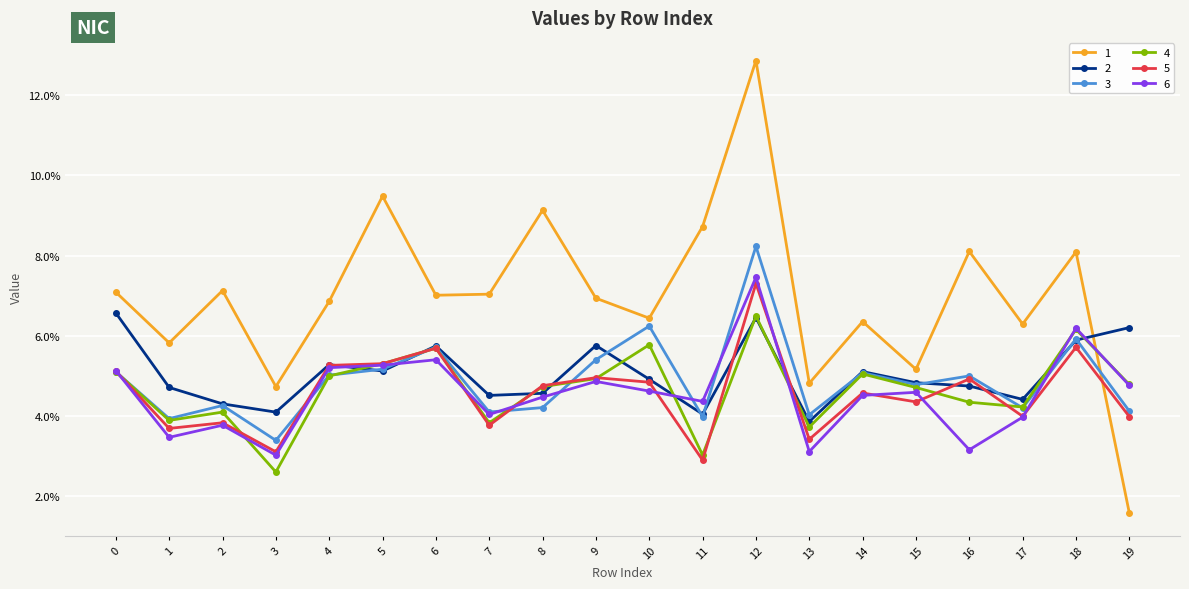

What is the total value across all series at 0?

0.3